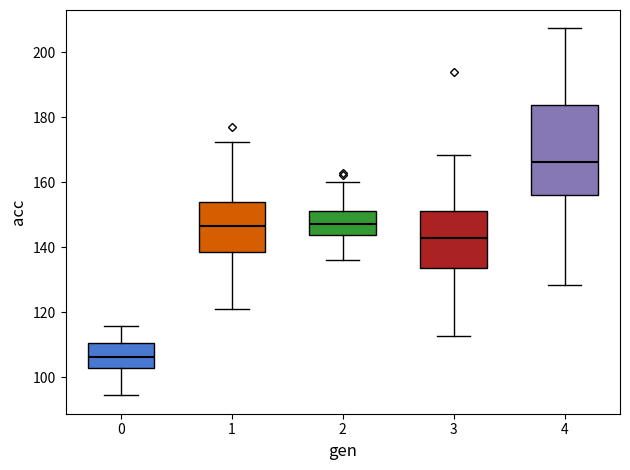

Where does the upper whisker of the box at x = 2 end on the y-axis? The values are not printed on the chart, so give them approximately, as read against the axis.

160